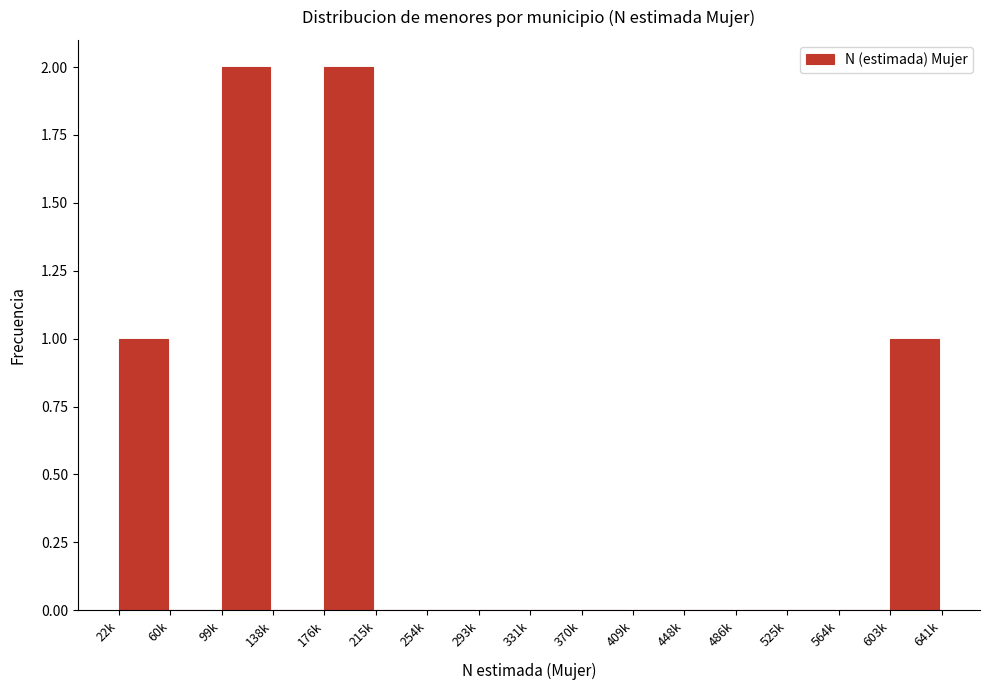

Reading right to left, what are all the values shown in this chart?

603k=1	564k=0	525k=0	486k=0	448k=0	409k=0	370k=0	331k=0	293k=0	254k=0	215k=0	176k=2	138k=0	99k=2	60k=0	22k=1